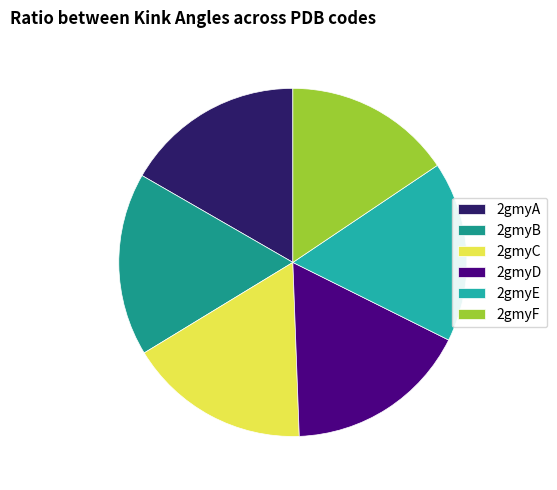

The 2gmyF slice represents 25% of the pie. True or false?

False